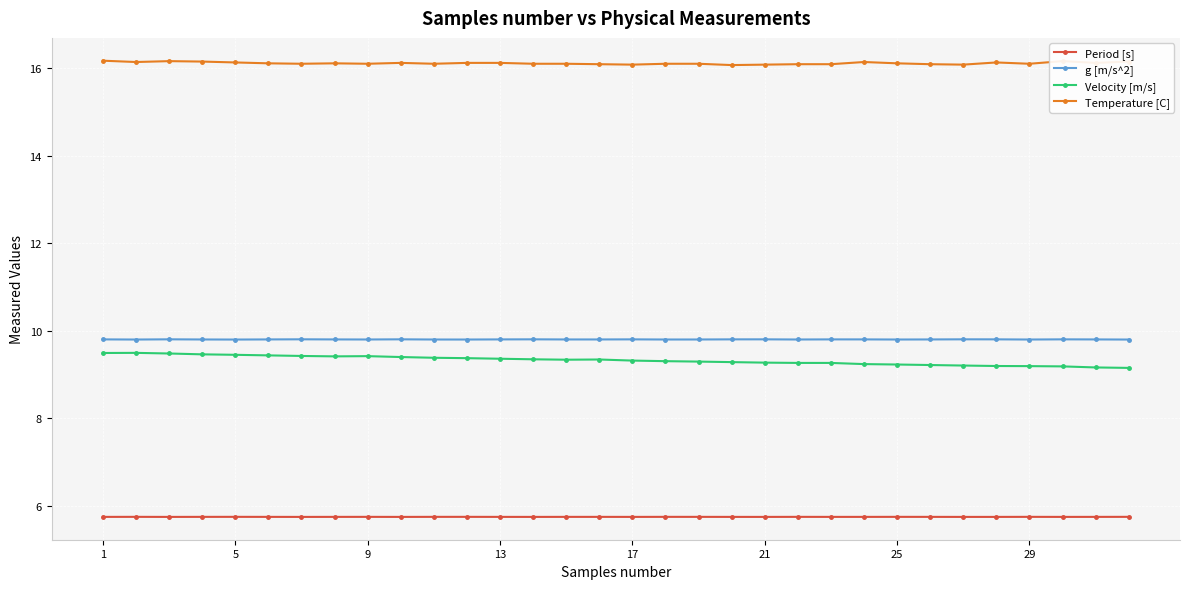

What is the average value of the Period [s] series?

5.7